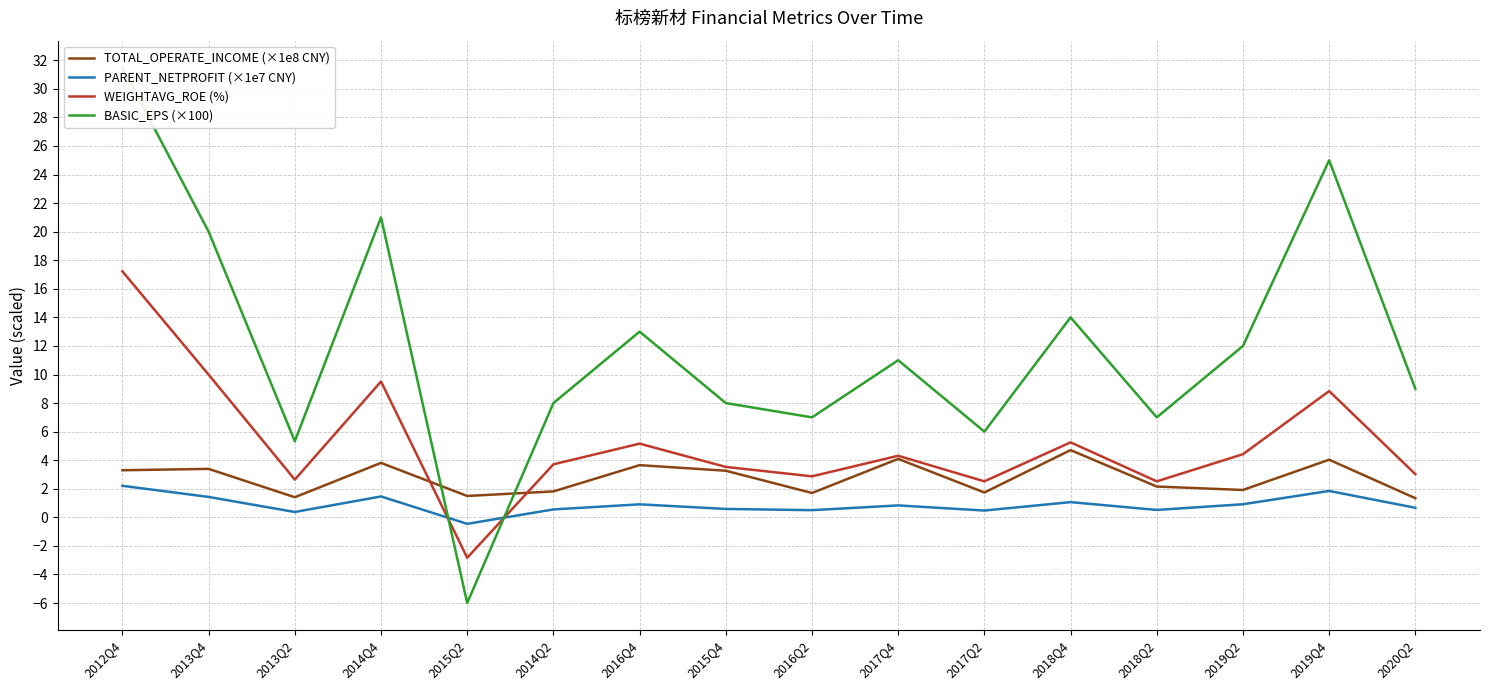

How many data points in TOTAL_OPERATE_INCOME (×1e8 CNY) are above 3?

8